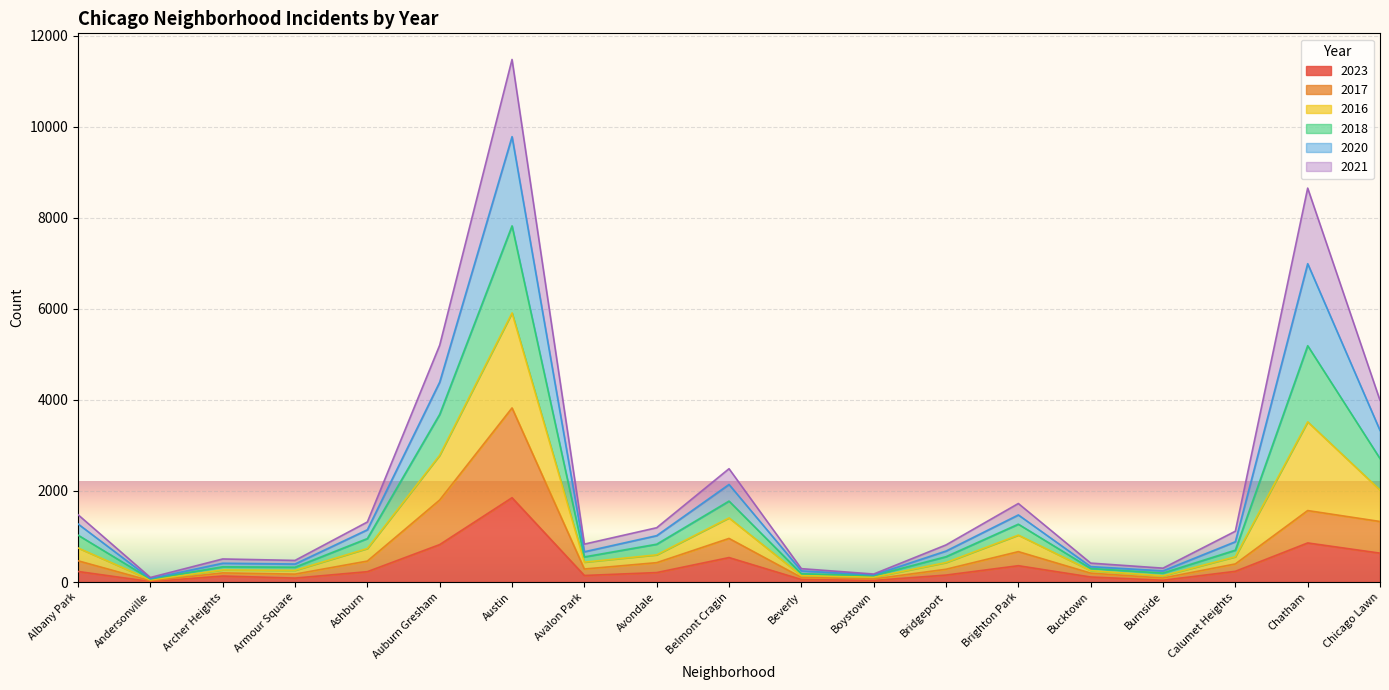

At which category is the sum across all series the highest?

Austin